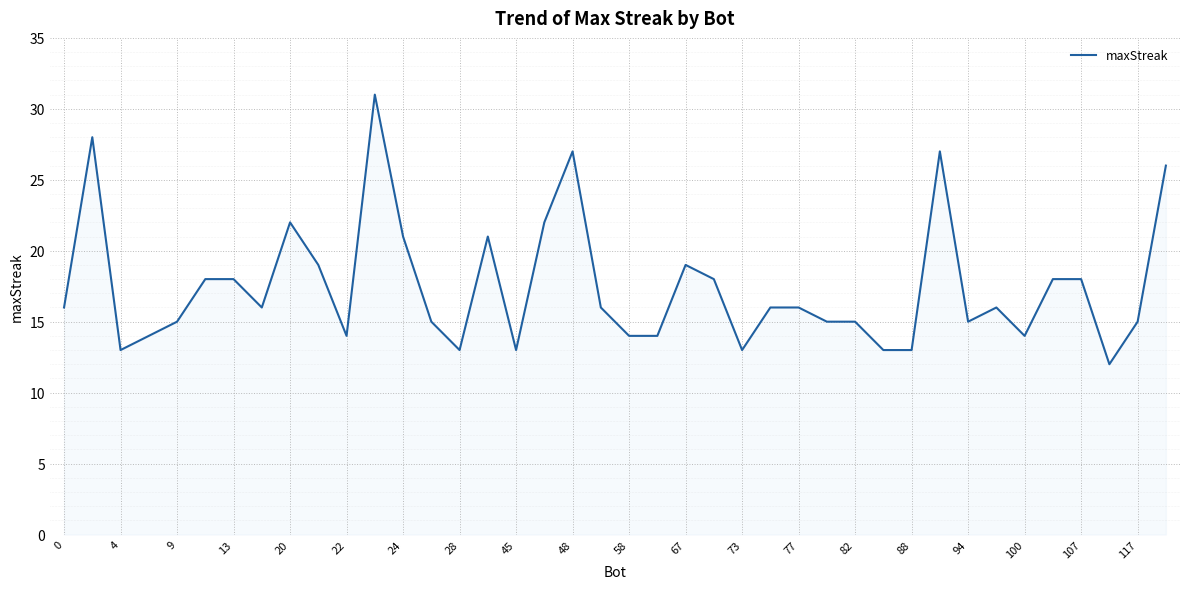

What is the smallest value displayed?

12